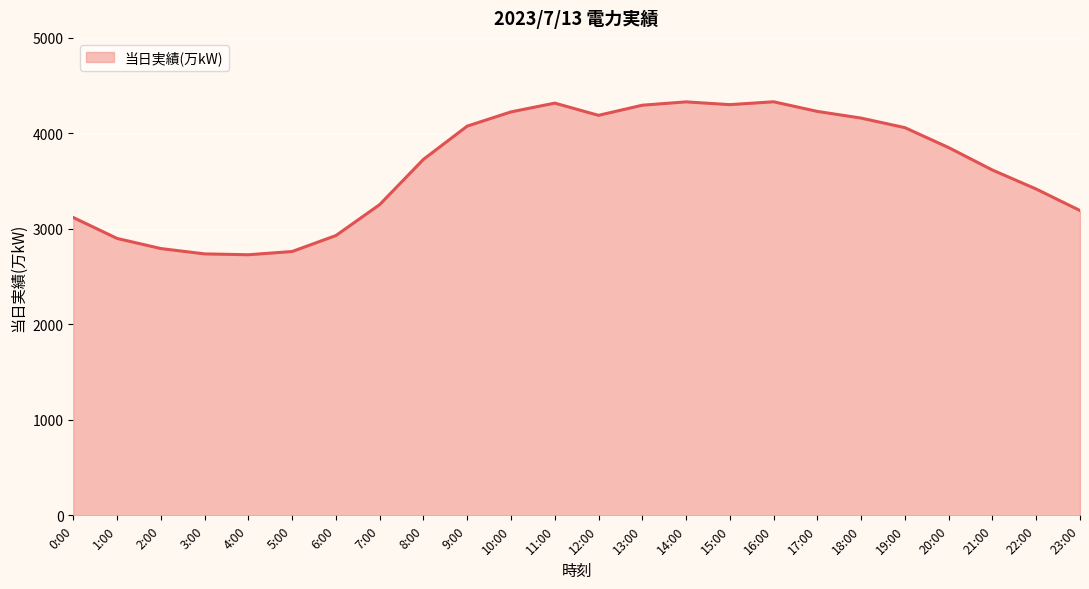

What is the maximum value shown in the chart?

4331